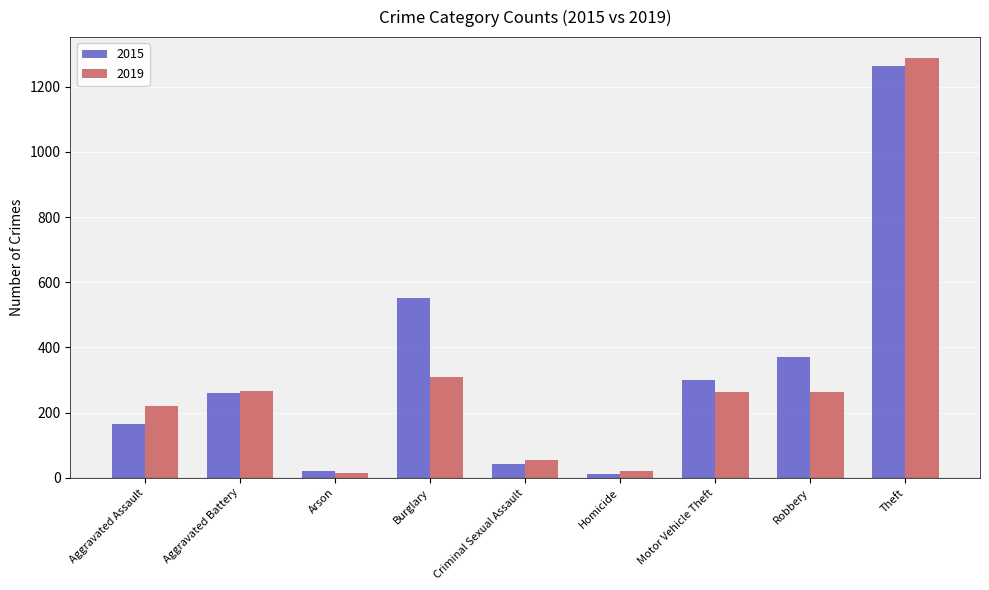

At which category does the chart reach its peak across all series?

Theft